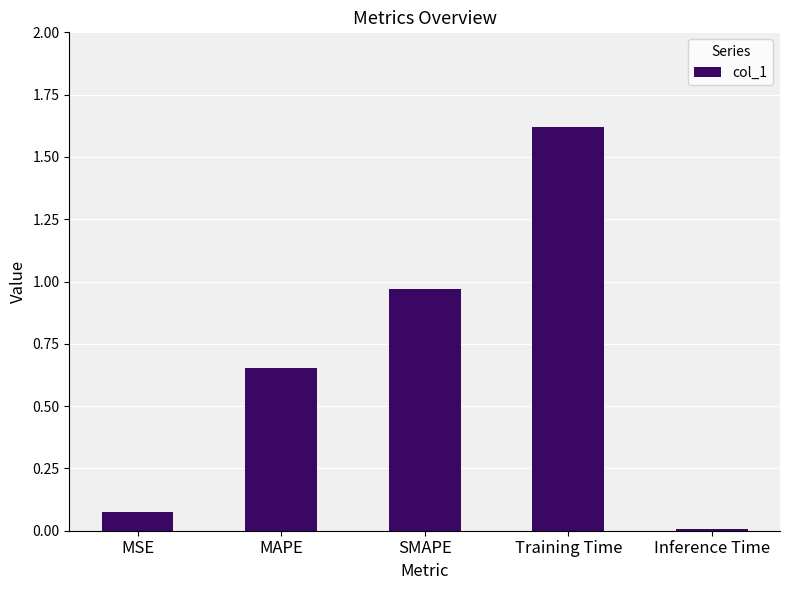

The chart shows a value of 0.0 at Inference Time. True or false?

True